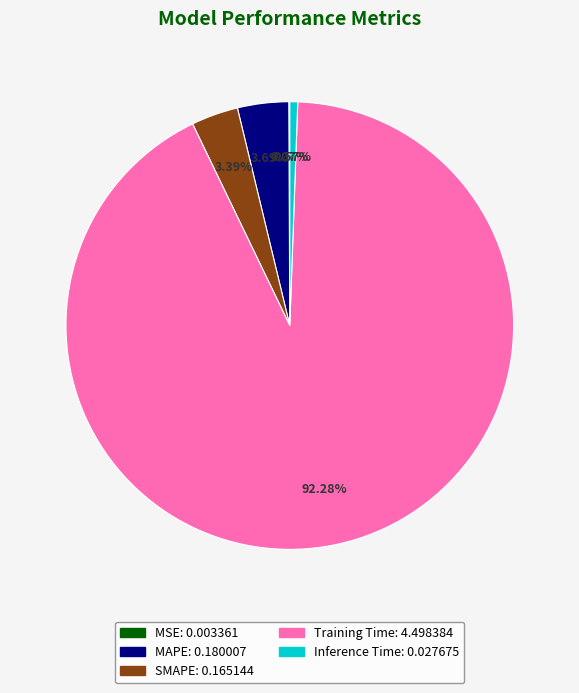

What is the largest slice in the pie chart?

Training Time